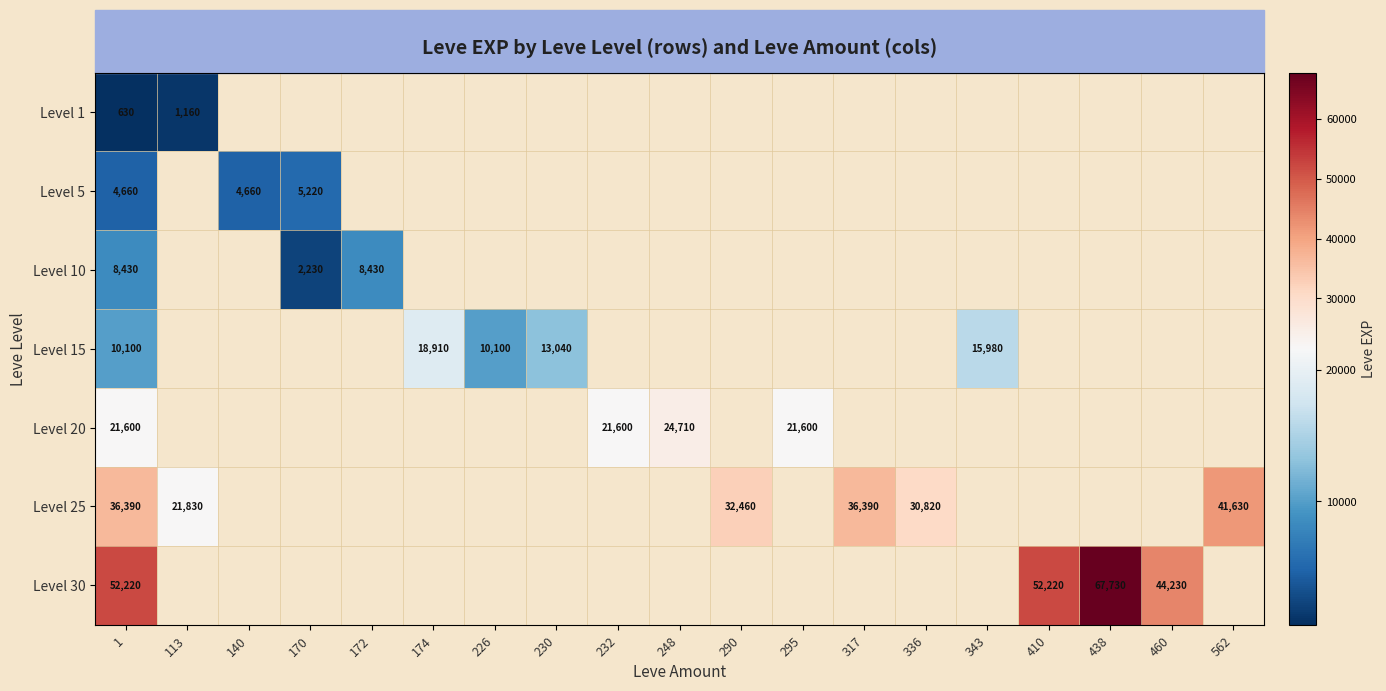

The value of Level 30 at 410 is 88018. True or false?

False